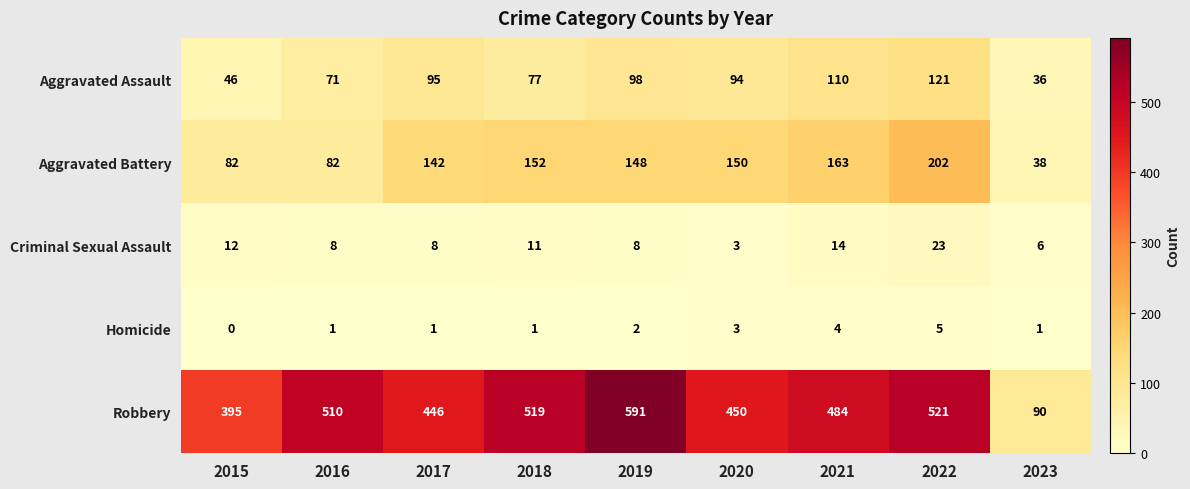

Is it true that Aggravated Assault equals 21 at 2023?

False